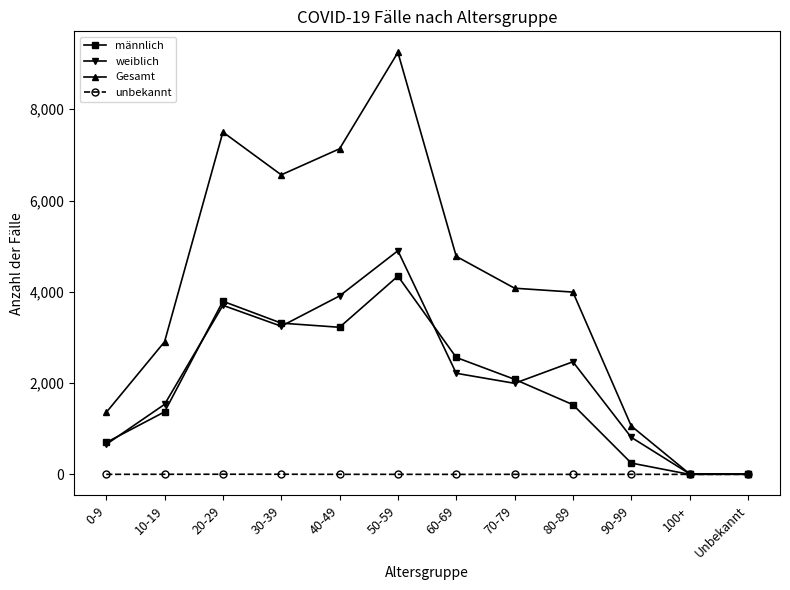

What is the average value of the Gesamt series?

4053